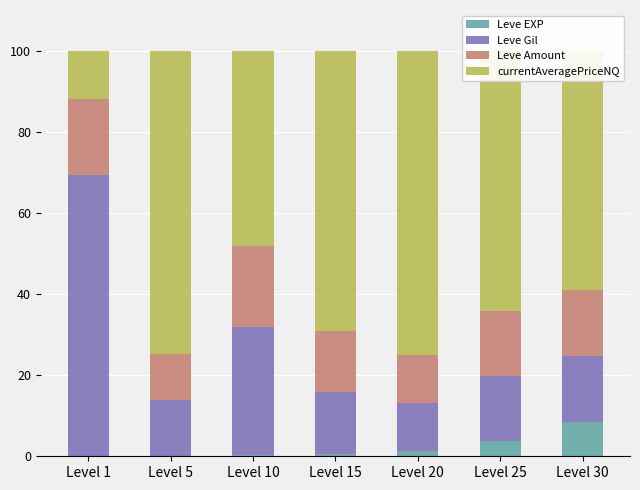

What is the maximum value for Leve EXP?

8.5